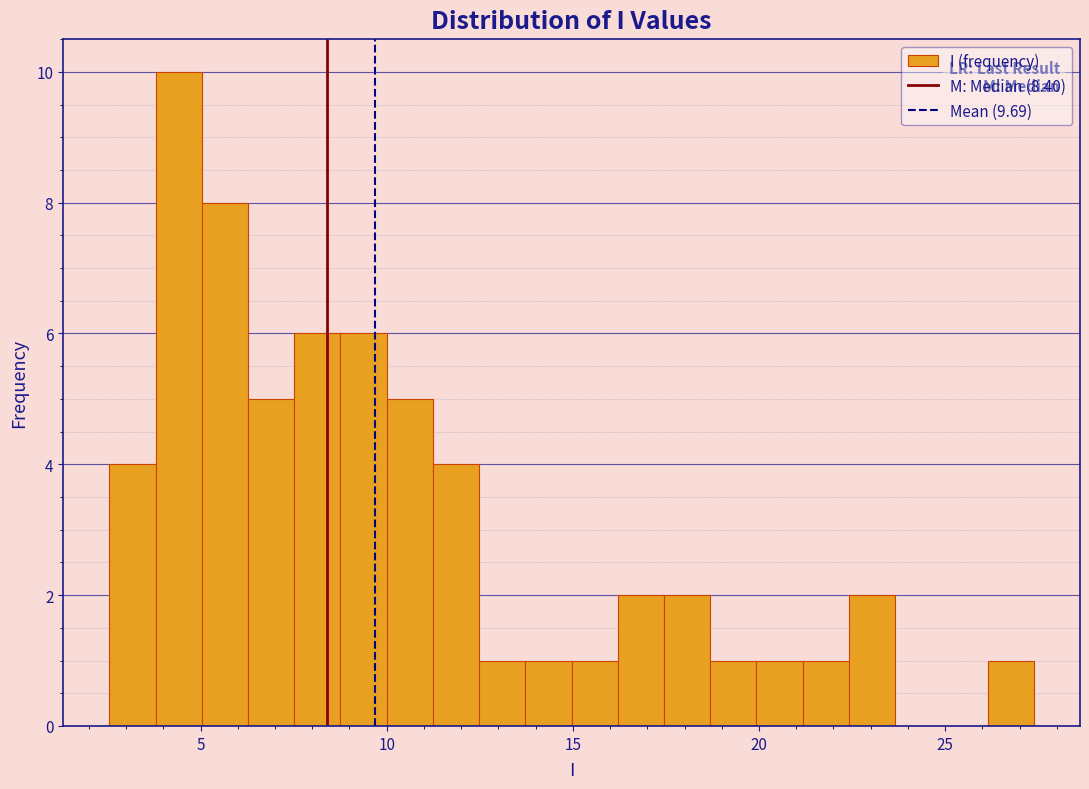

Around what value on the x-axis is the tallest bar? Give the approximate position of its centre, as read against the axis.

4.5